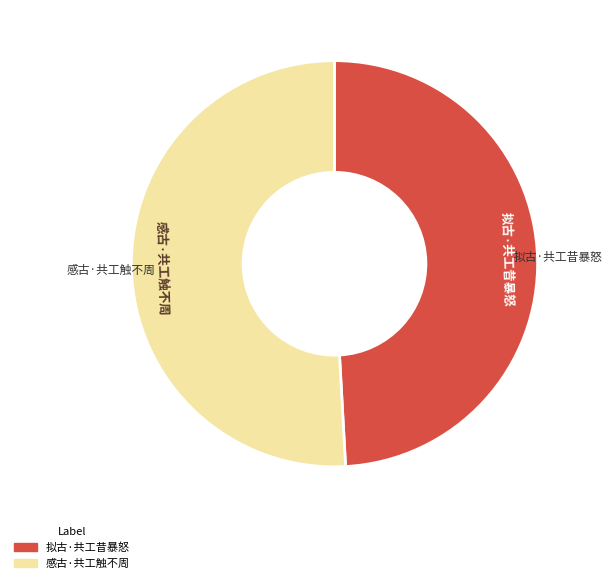

What is the smallest slice in the pie chart?

拟古·共工昔暴怒